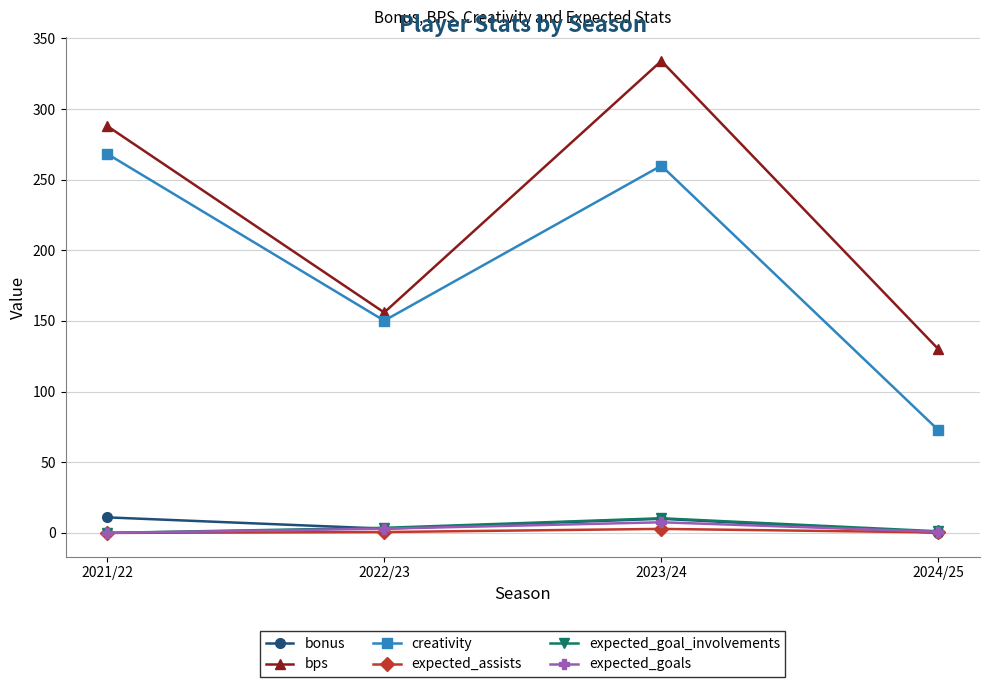

What is the highest value of the creativity series?

268.3